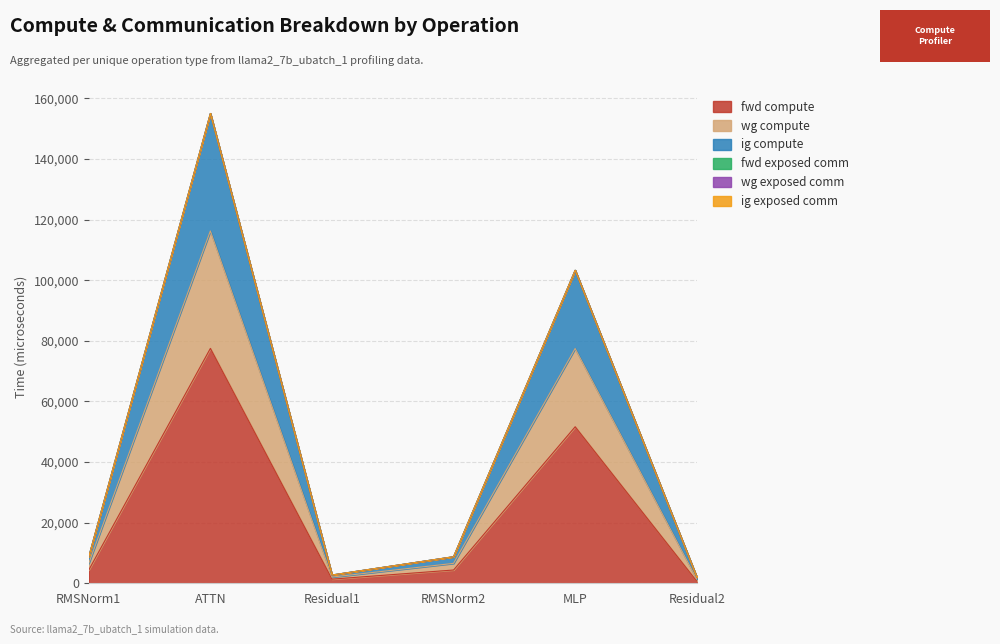

True or false: ig compute and fwd compute cross at least once.

False